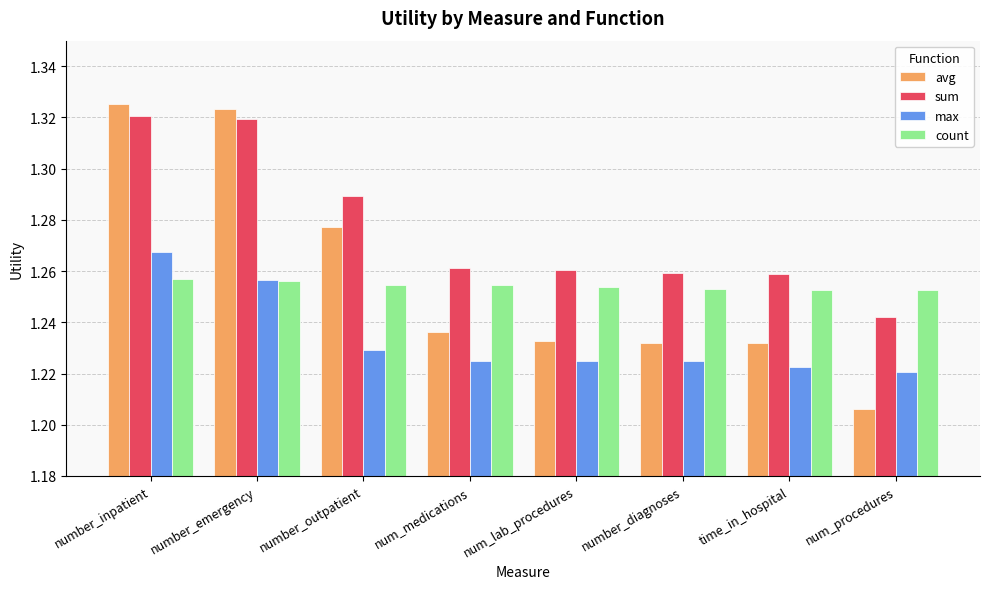

Is it true that sum equals 2.1 at number_outpatient?

False